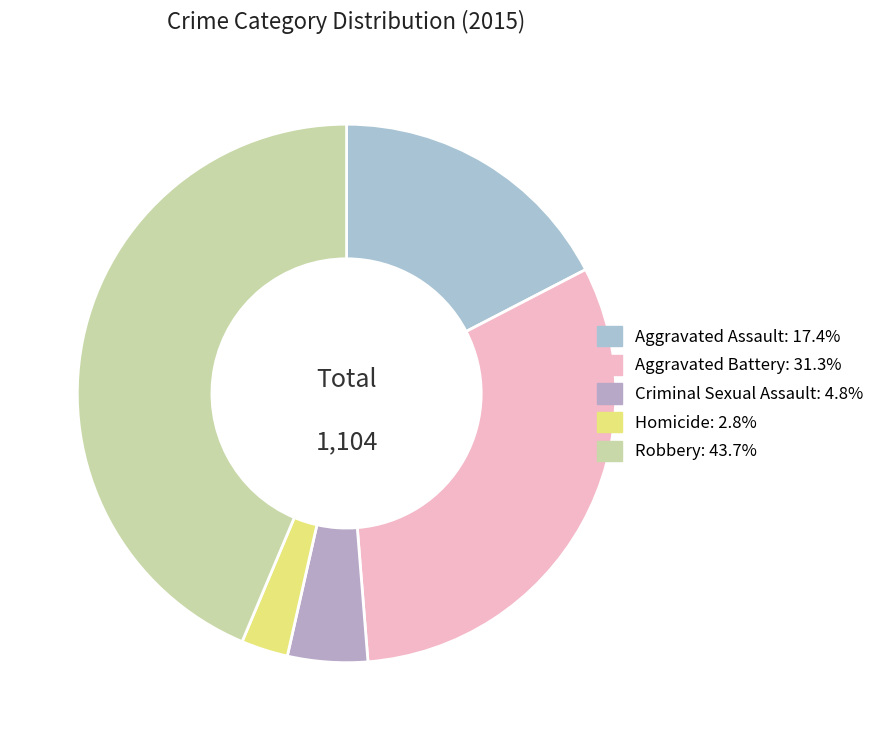

Which slice is the smallest?

Homicide